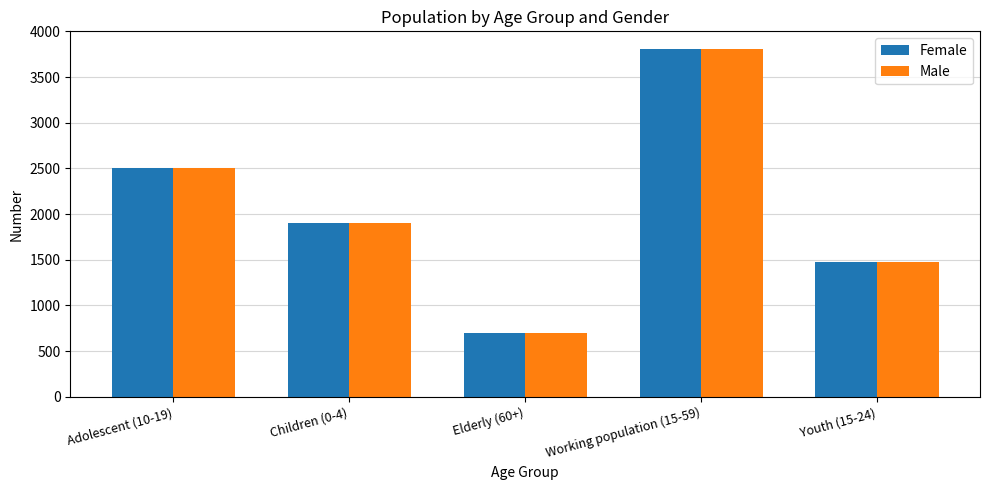

At which category is the sum across all series the highest?

Working population (15-59)